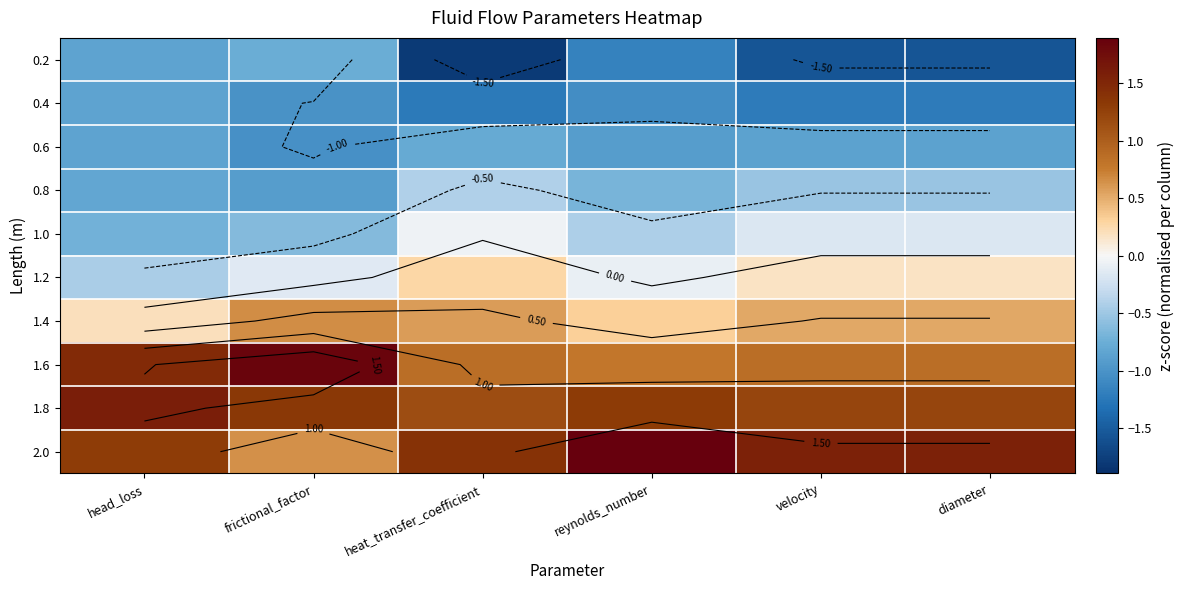

At which label does 0.2 first exceed -1?

head_loss